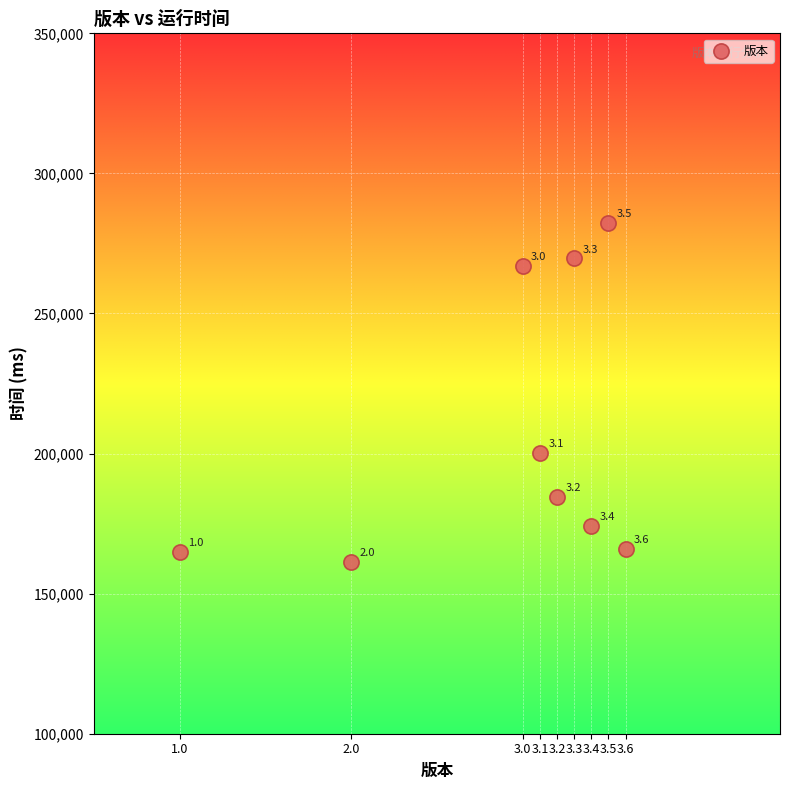

What Y value in the scatter plot is closest to 221878?

200208